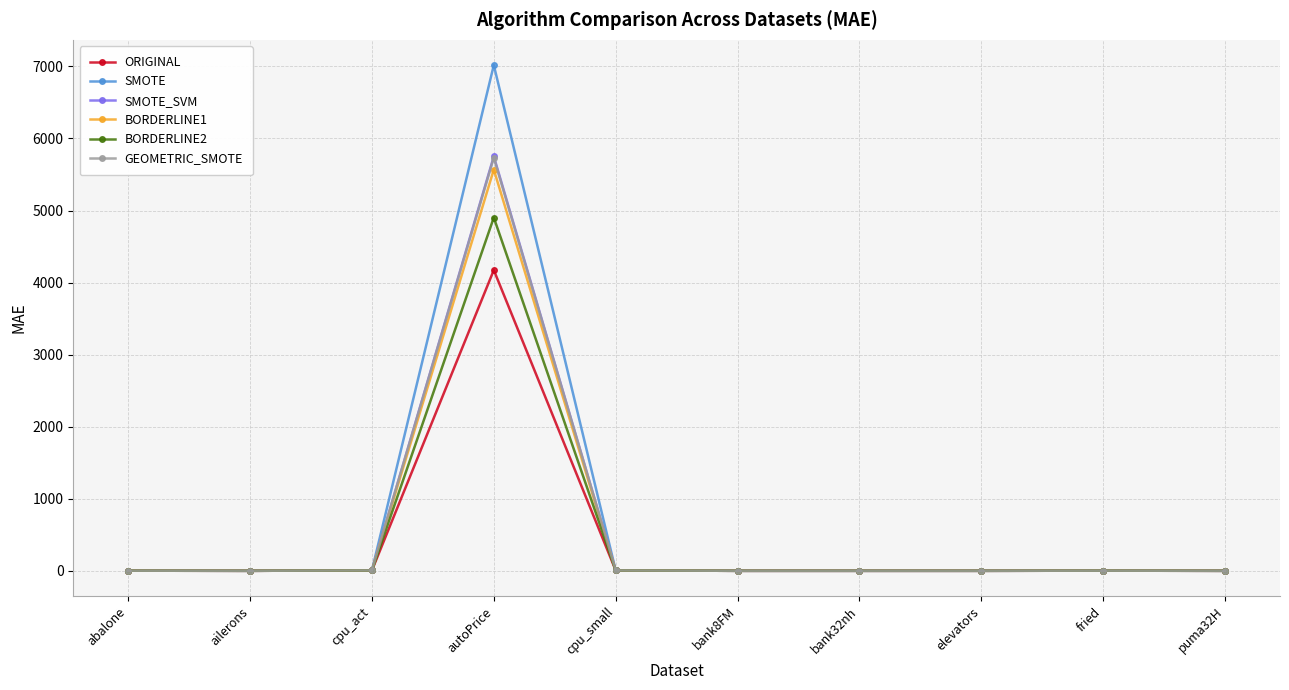

True or false: BORDERLINE1 has a value of 5.3 at cpu_act.

True